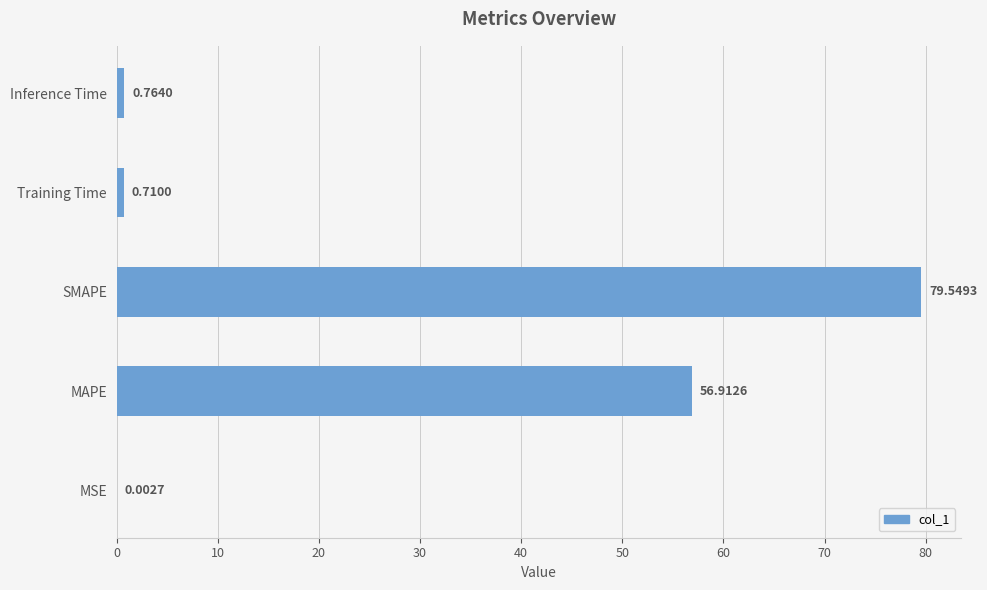

Which has a higher value, MAPE or MSE?

MAPE